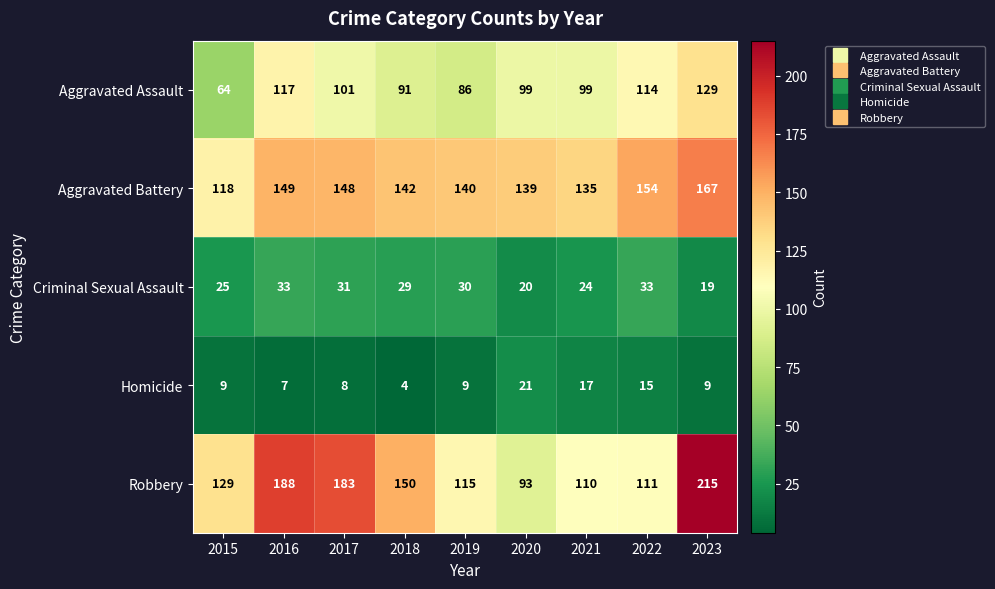

What is the sum of all Aggravated Battery values?

1292